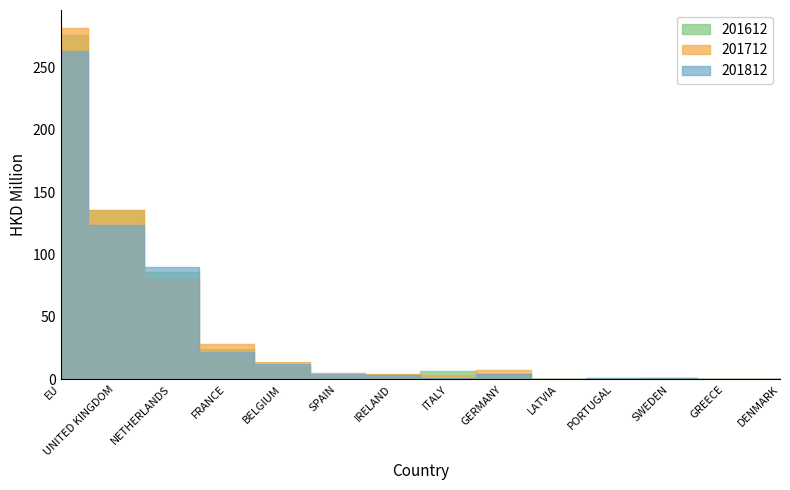

After their last crossing, which series has the higher values: 201812 or 201712?

201812